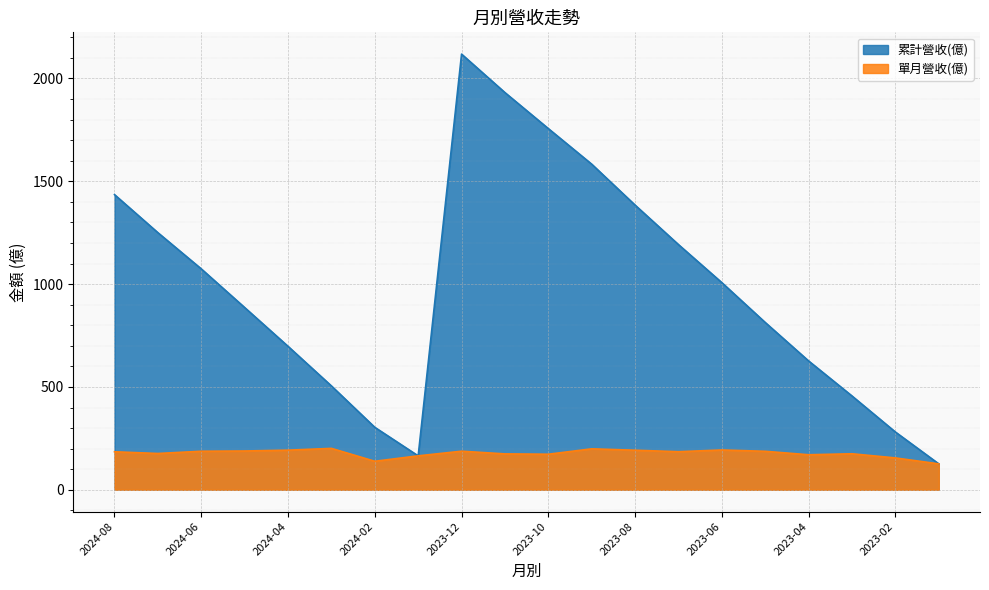

Which has a higher value, 2024-04 or 2023-05?

2023-05